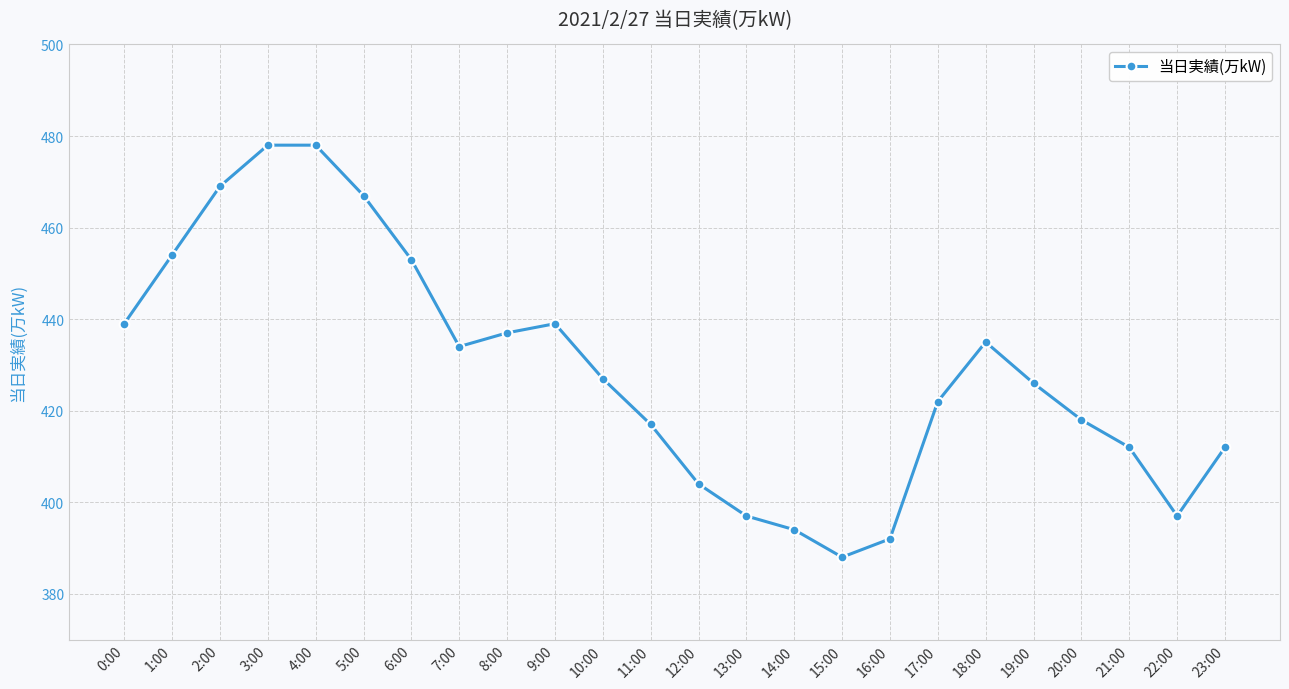

What is the minimum value shown in the chart?

388